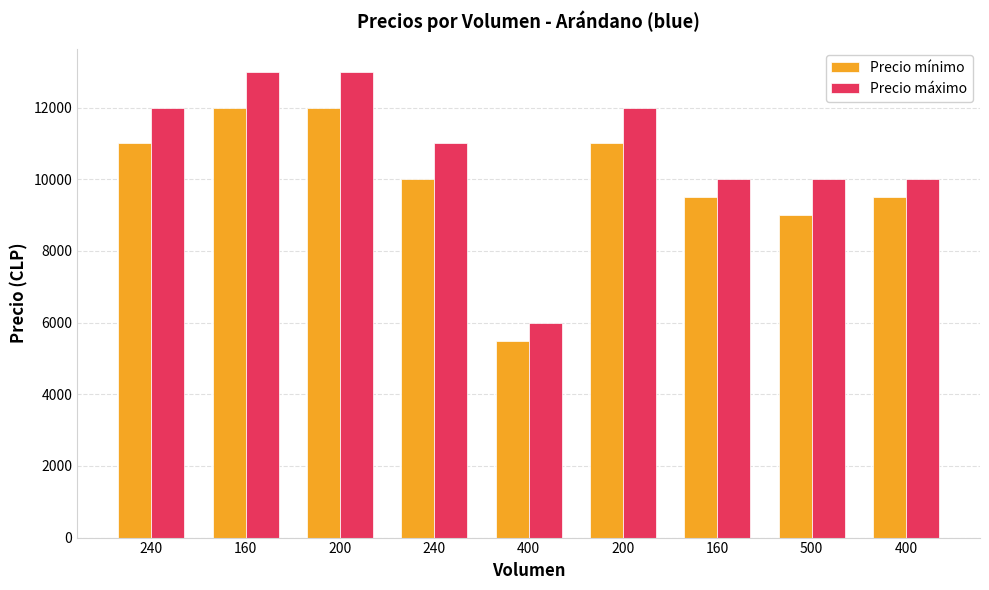

Which has a higher value, 160 or 500?

160